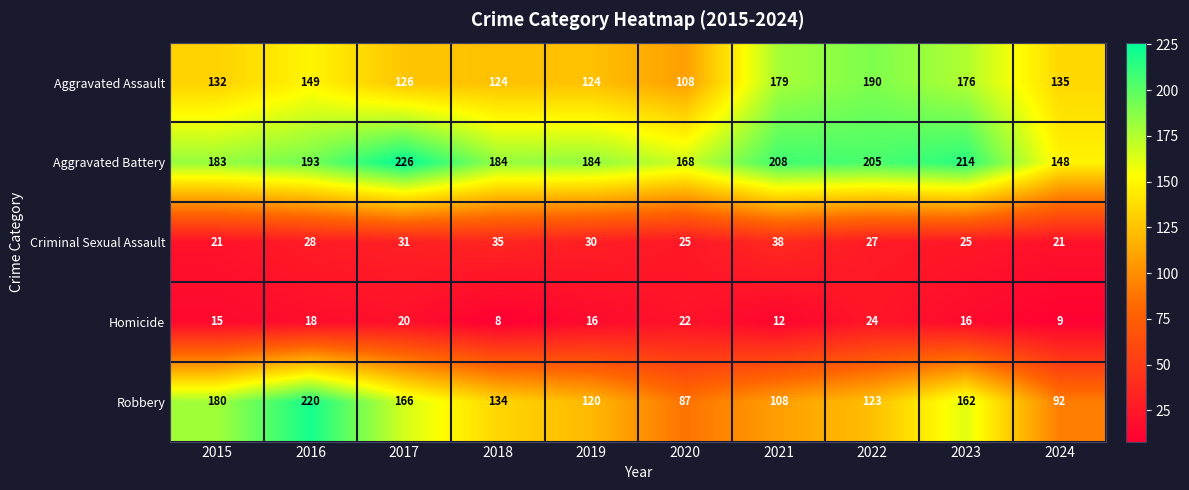

At 2023, list the series in order from largest to smallest.

Aggravated Battery, Aggravated Assault, Robbery, Criminal Sexual Assault, Homicide